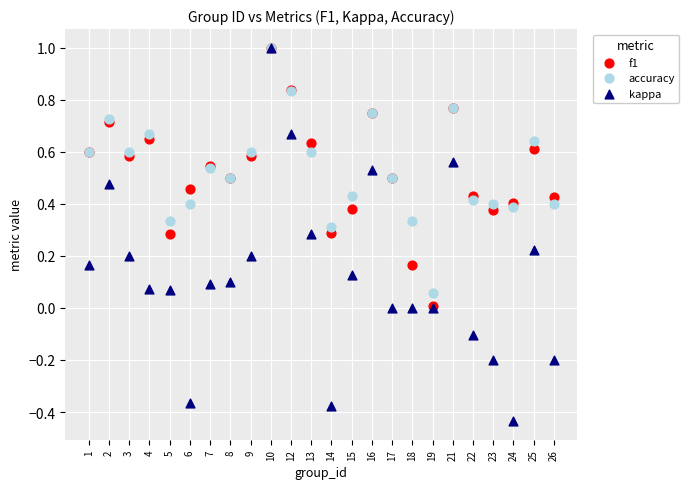

Which series reaches the minimum Y coordinate?

kappa